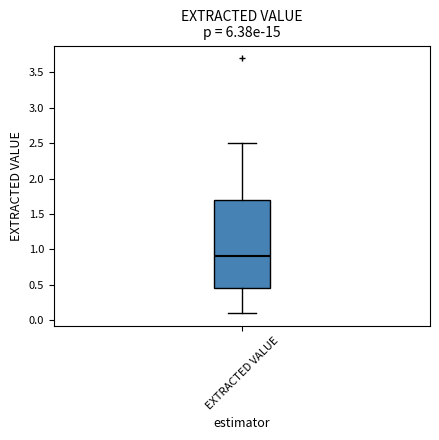

Where does the median line of the box for EXTRACTED VALUE sit on the y-axis? The values are not printed on the chart, so give them approximately, as read against the axis.

0.90